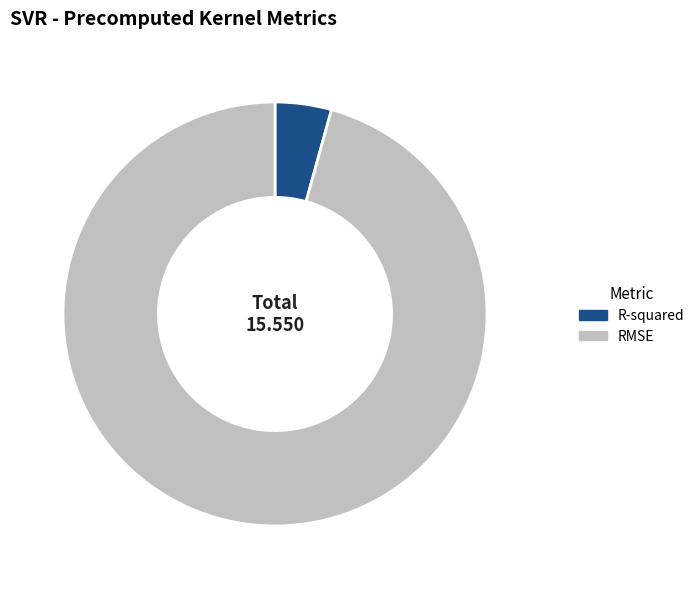

What is the smallest slice in the pie chart?

R-squared